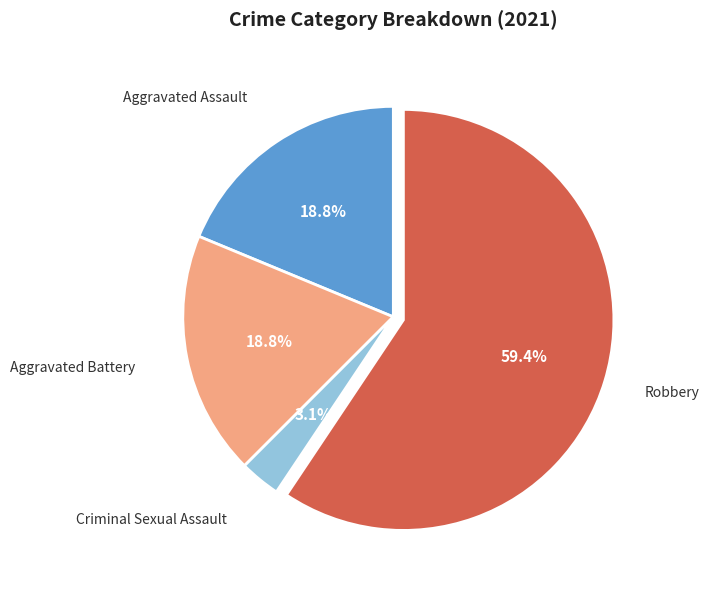

How many slices are in this pie chart?

4